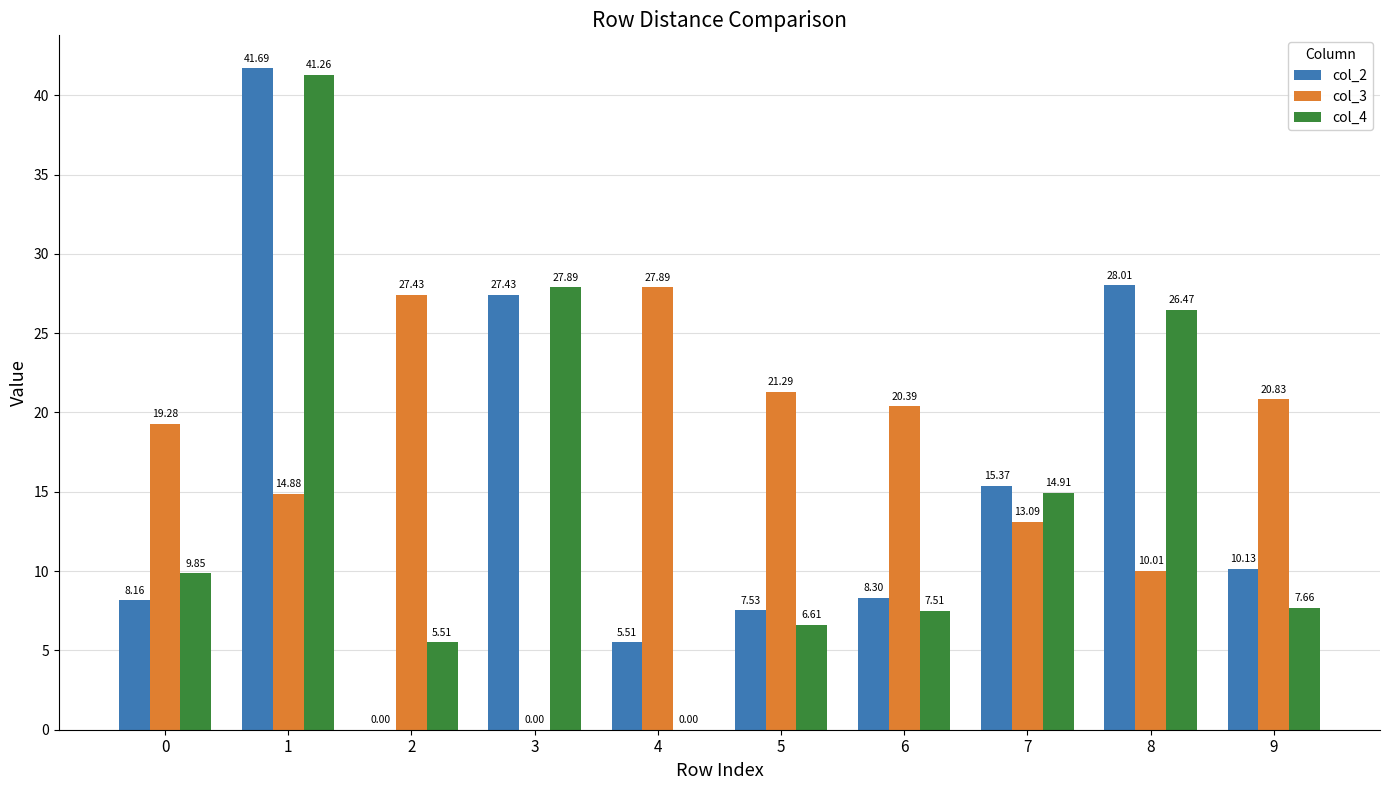

Is the value of col_3 at 8 greater than the value of col_4 at 2?

Yes